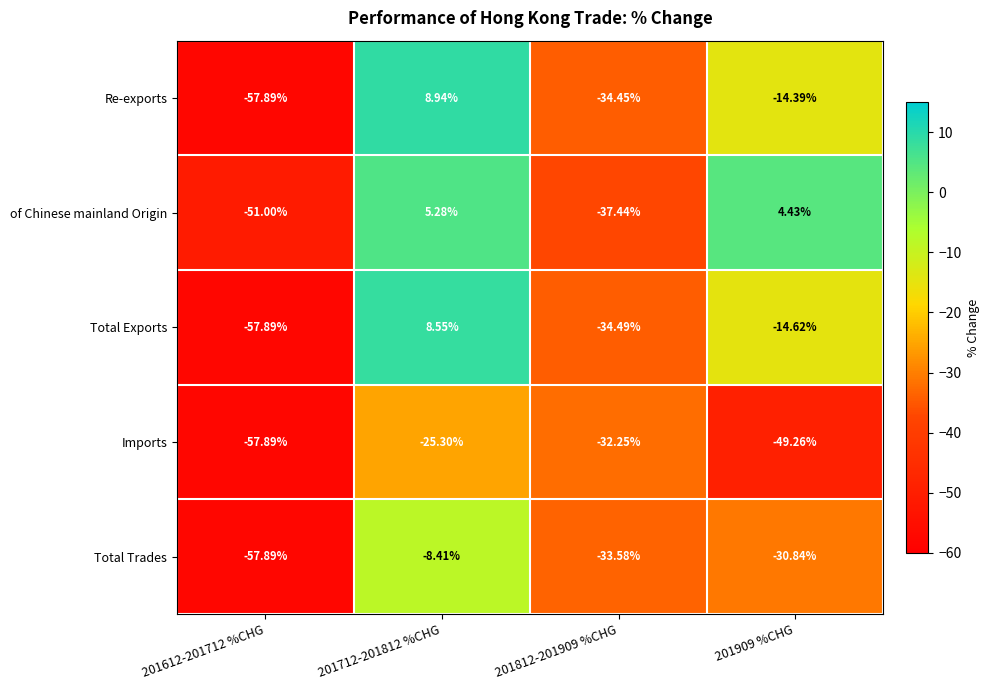

Rank the series by their maximum value, from highest to lowest.

Re-exports, Total Exports, of Chinese mainland Origin, Total Trades, Imports